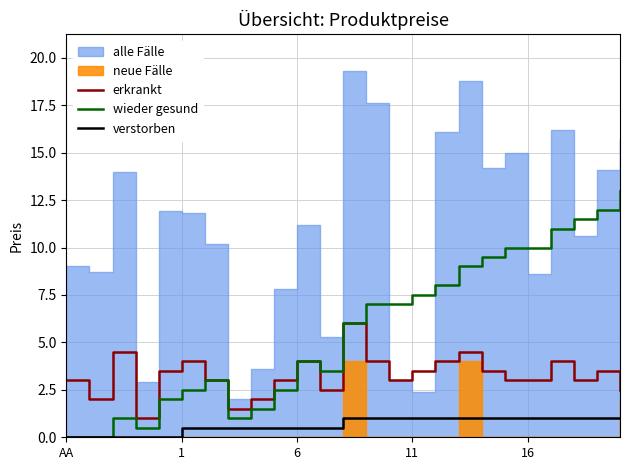

Which category has the highest value in the verstorben series?

12